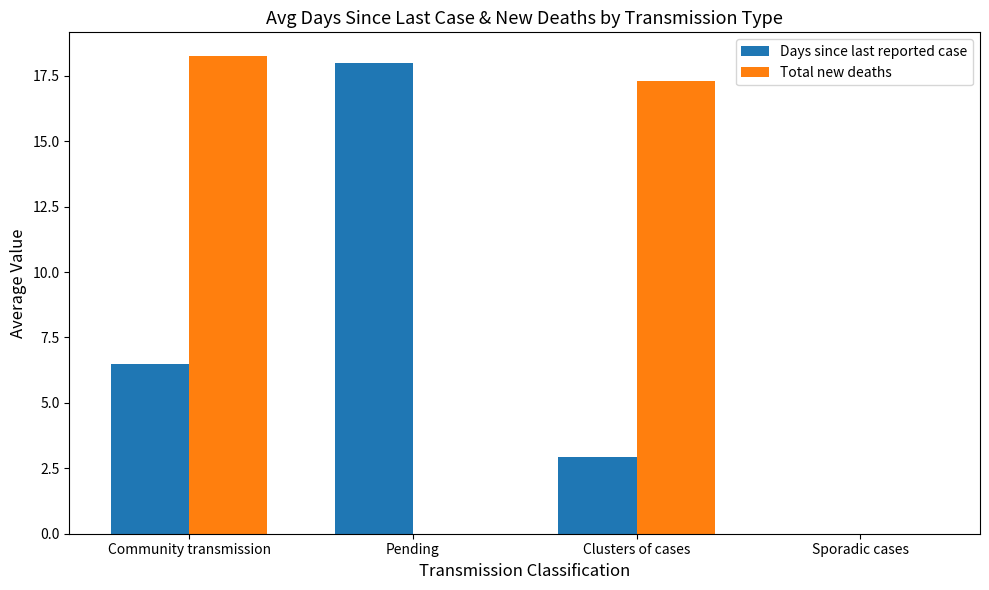

How many distinct data groups are displayed?

2